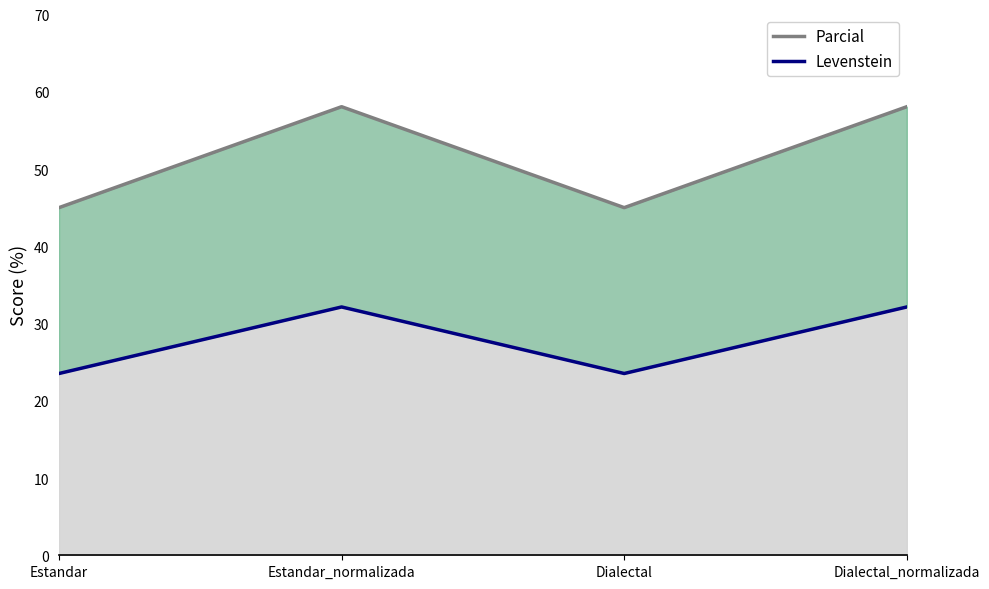

What are all the series names shown in the legend?

Parcial, Levenstein